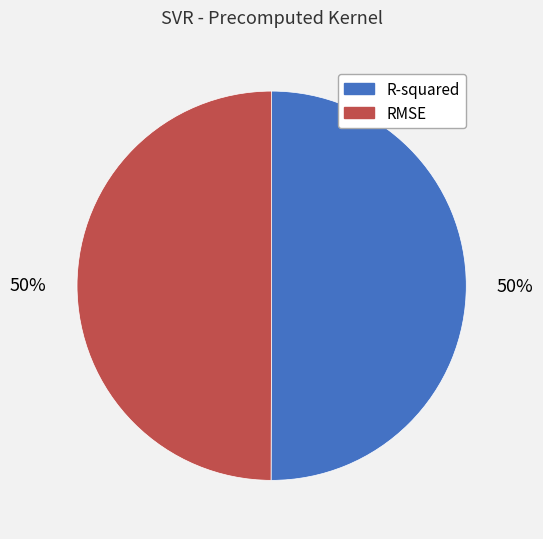

To the nearest percent, what portion does R-squared represent?

50%